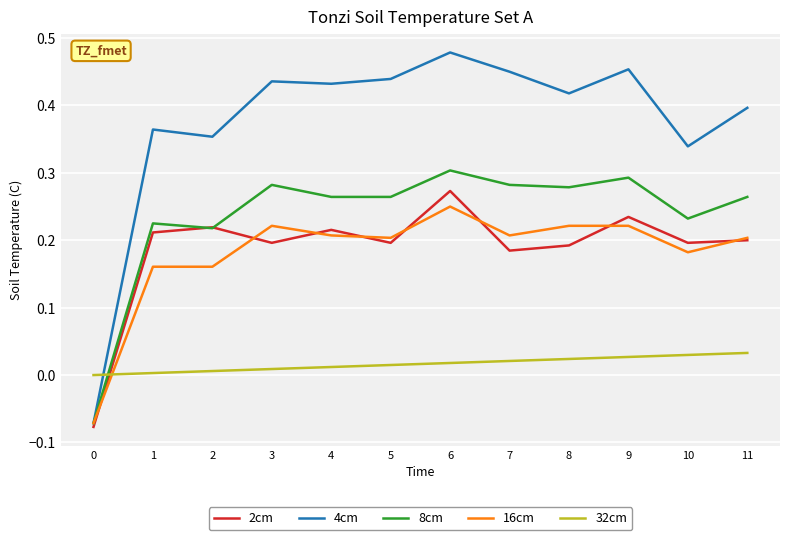

How many values in the 16cm series exceed 0?

11